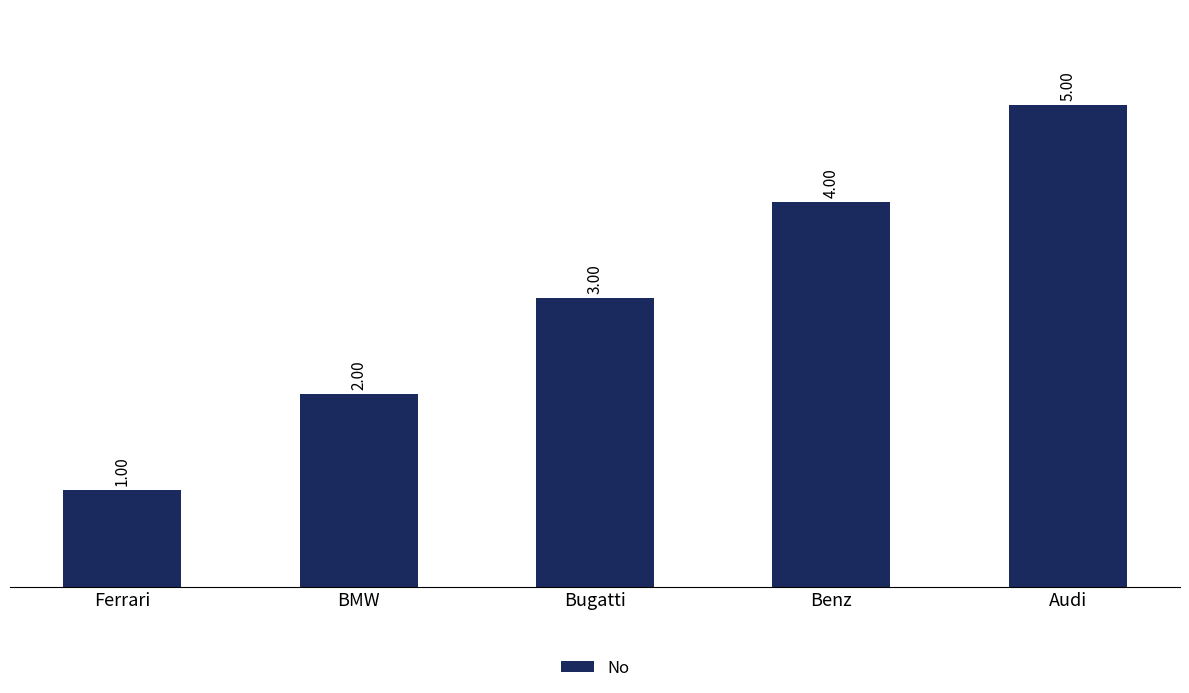

At which category does the chart reach its peak across all series?

Audi